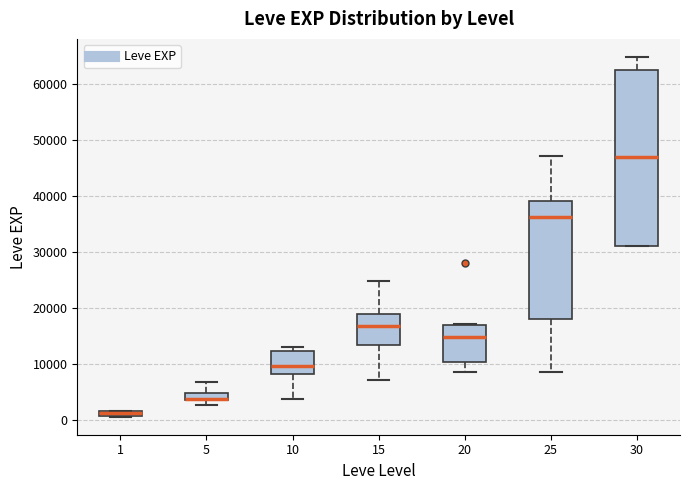

Where is the lower edge of the box at x = 30 on the y-axis? The values are not printed on the chart, so give them approximately, as read against the axis.

31000